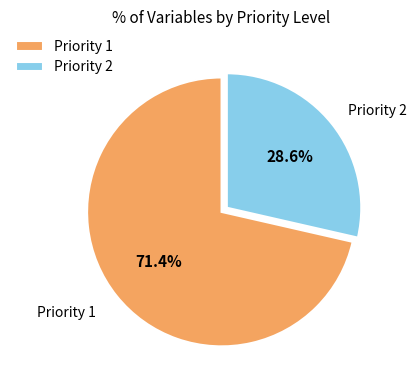

To the nearest percent, what portion does Priority 1 represent?

71%